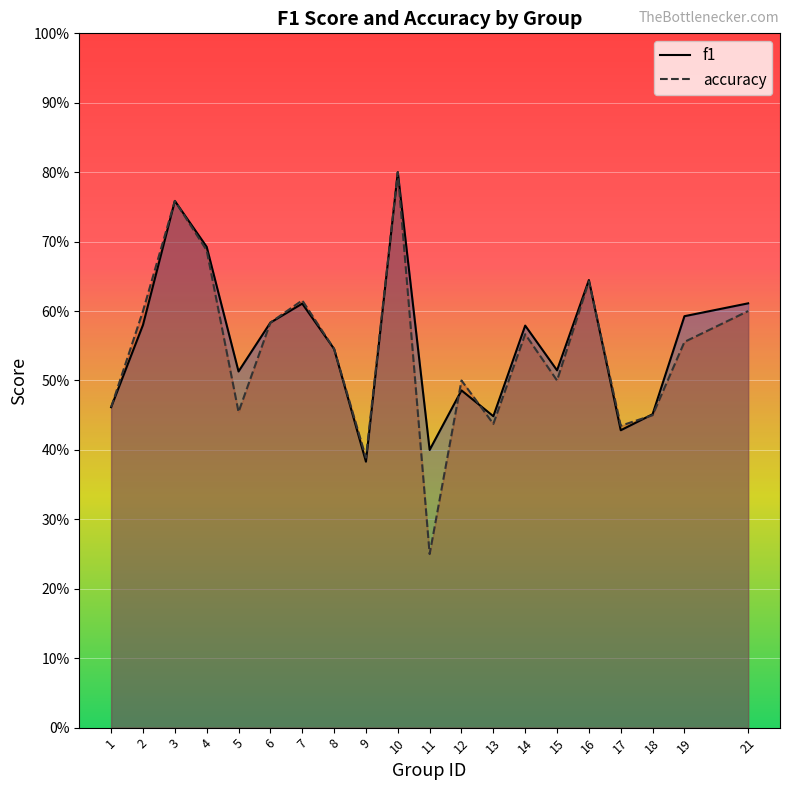

Reading left to right, what are all the values shown in this chart?

f1: 1=0.5	2=0.6	3=0.8	4=0.7	5=0.5	6=0.6	7=0.6	8=0.5	9=0.4	10=0.8	11=0.4	12=0.5	13=0.4	14=0.6	15=0.5	16=0.6	17=0.4	18=0.5	19=0.6	21=0.6
accuracy: 1=0.5	2=0.6	3=0.8	4=0.7	5=0.5	6=0.6	7=0.6	8=0.5	9=0.4	10=0.8	11=0.2	12=0.5	13=0.4	14=0.6	15=0.5	16=0.6	17=0.4	18=0.5	19=0.6	21=0.6